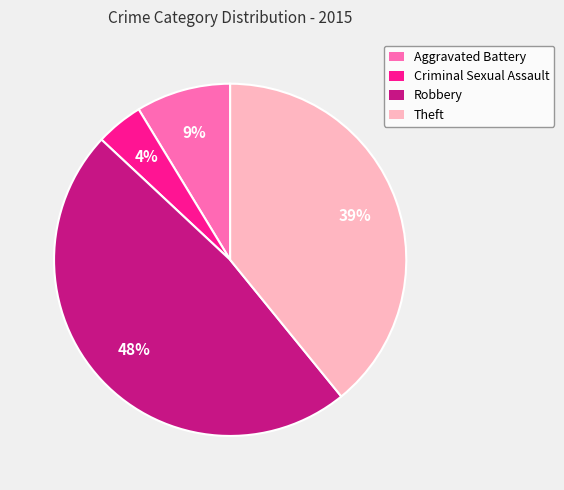

Do Theft and Robbery together represent more than half of the pie?

Yes